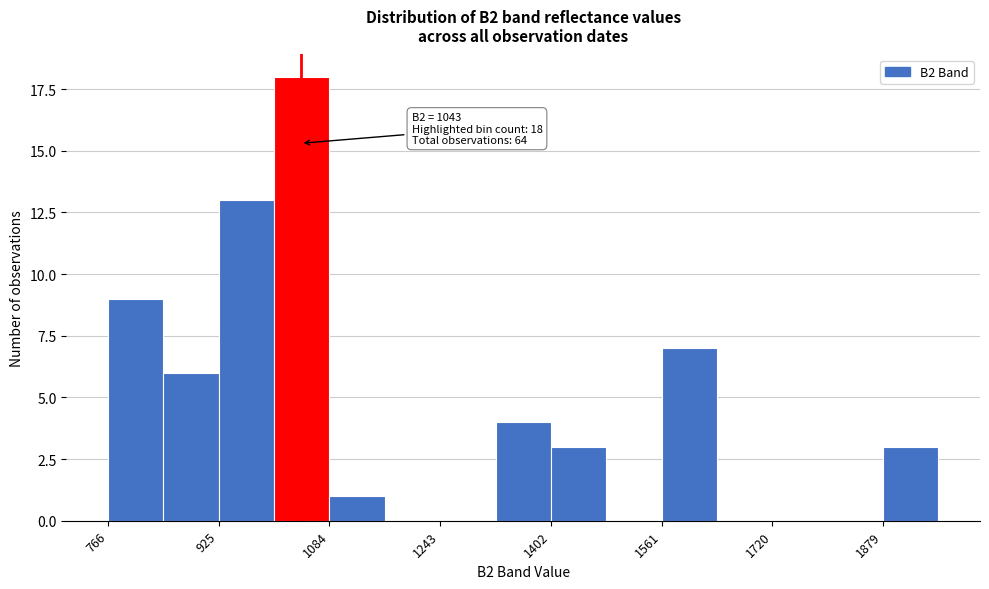

Around what value on the x-axis is the tallest bar? Give the approximate position of its centre, as read against the axis.

1040